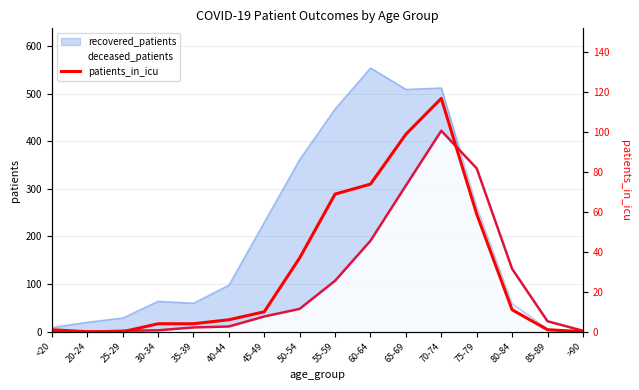

At which label does recovered_patients reach its peak?

60-64